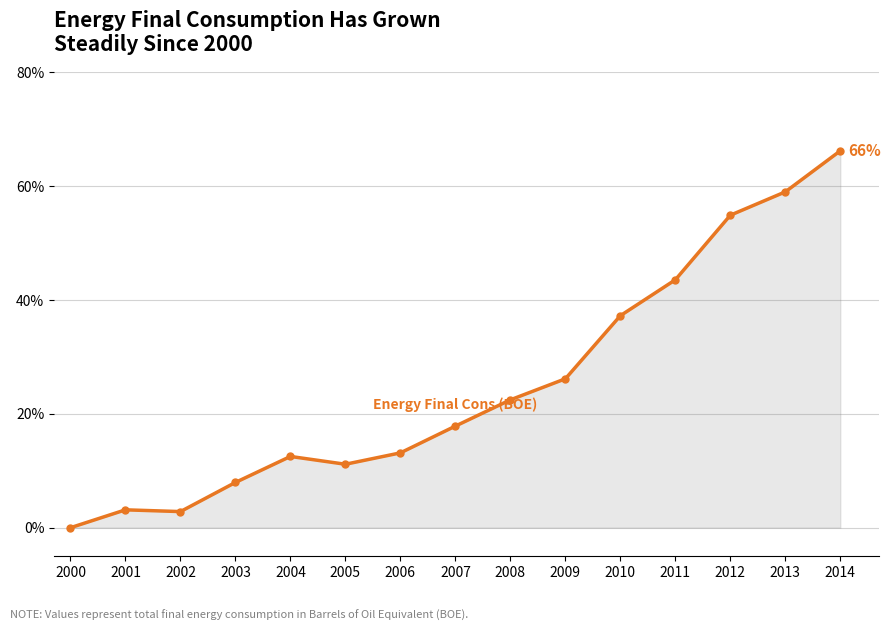

Which category has the lowest value across all series?

2000